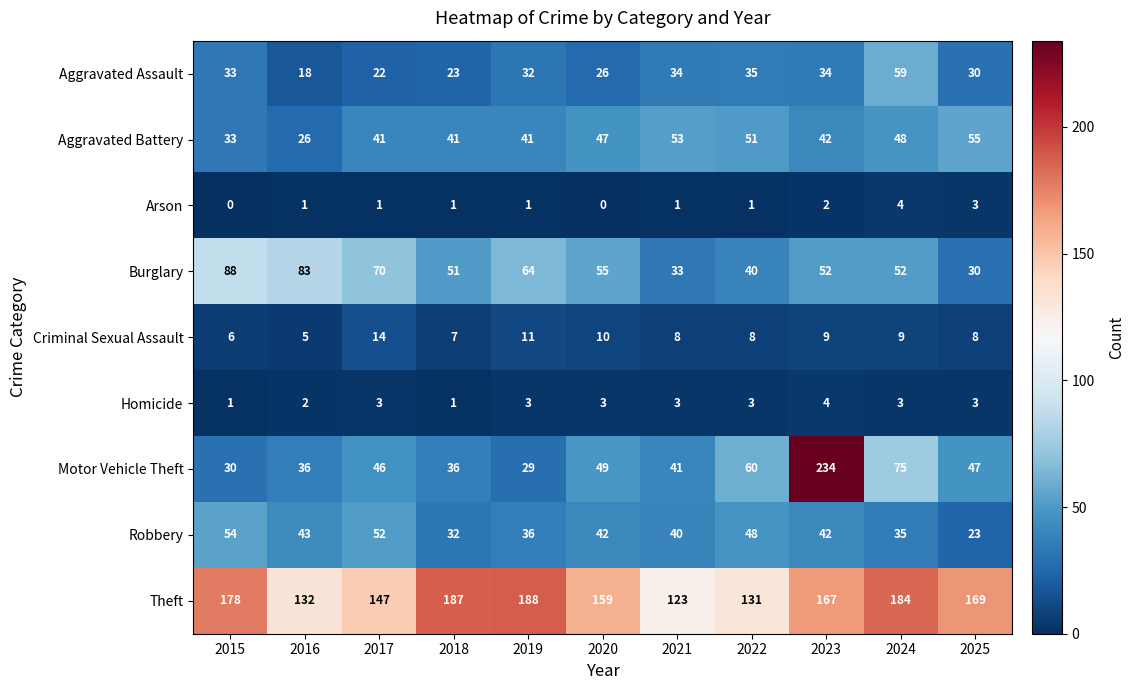

What is the difference between the maximum and minimum values in the Robbery series?

31